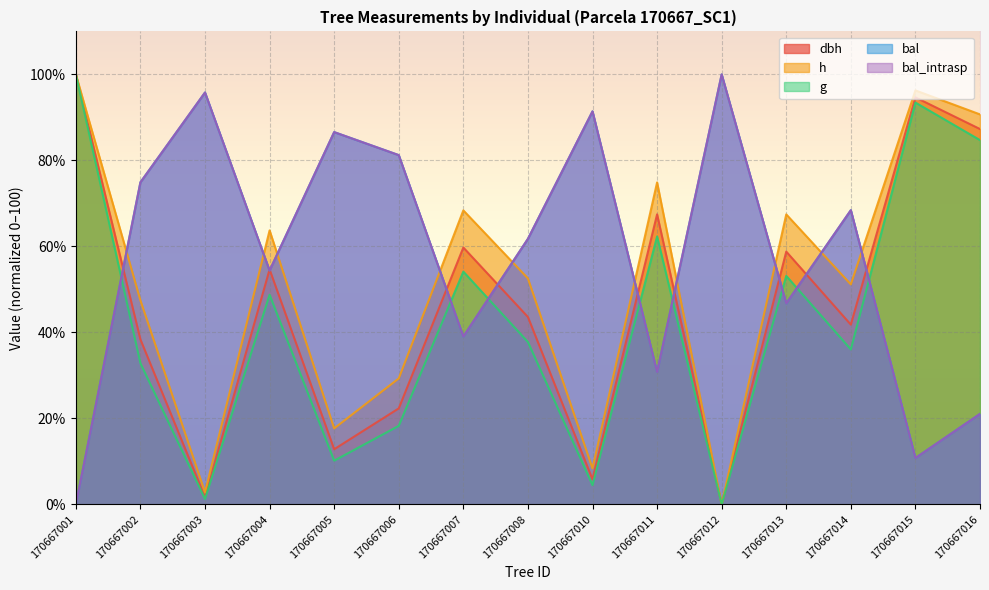

What is the highest value of the bal series?

100.0